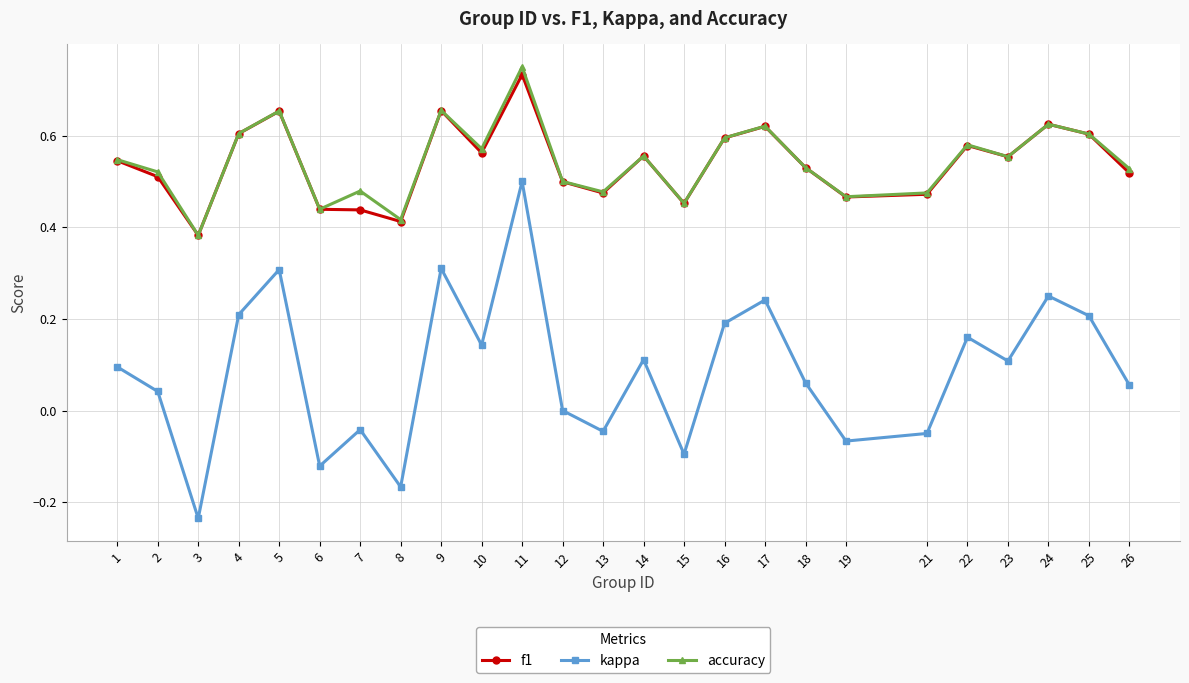

True or false: accuracy and kappa intersect in this chart.

False